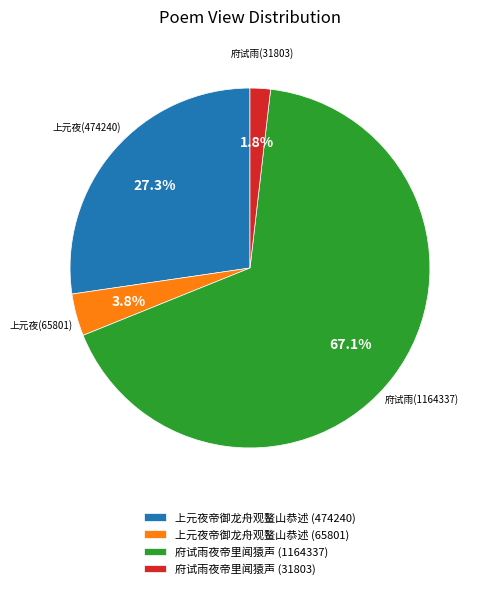

To the nearest percent, what percentage of the pie is 府试雨夜帝里闻猿声 (31803)?

2%